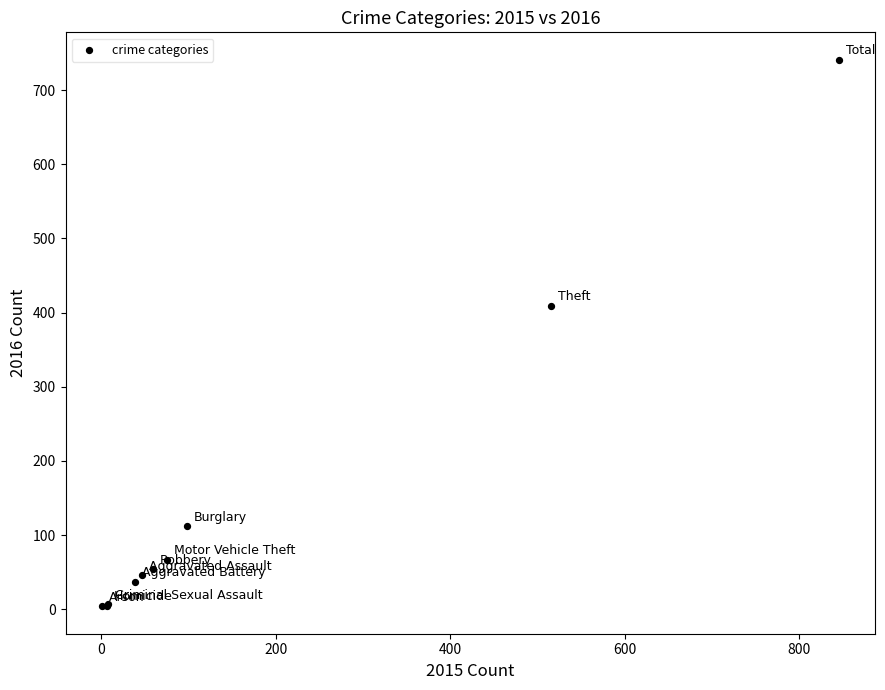

What Y value in the scatter plot is closest to 372?

409